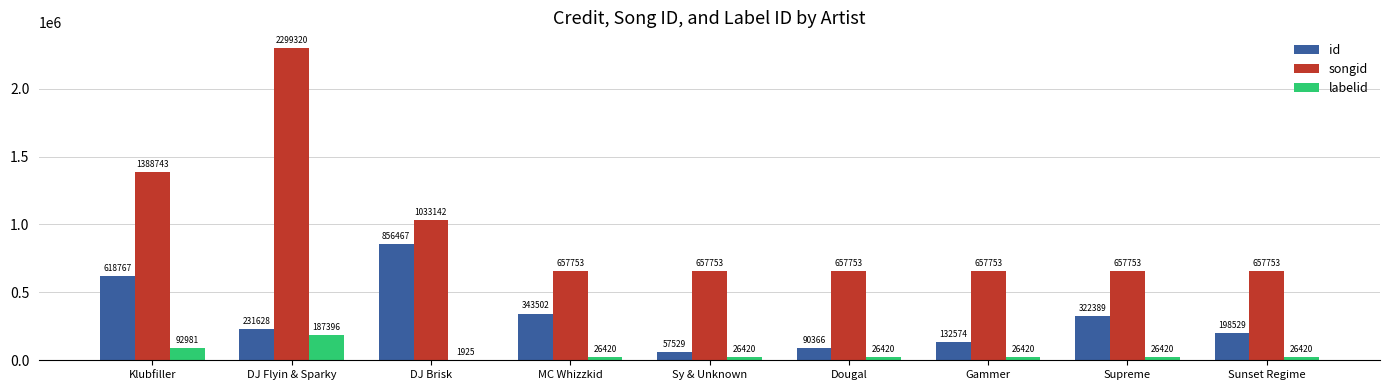

Where does the id series first go above 231628?

Klubfiller